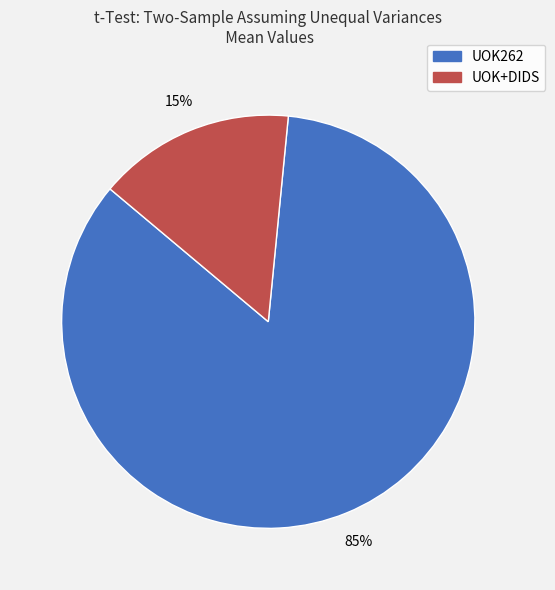

To the nearest percent, what is the combined percentage of UOK262 and UOK+DIDS?

100%